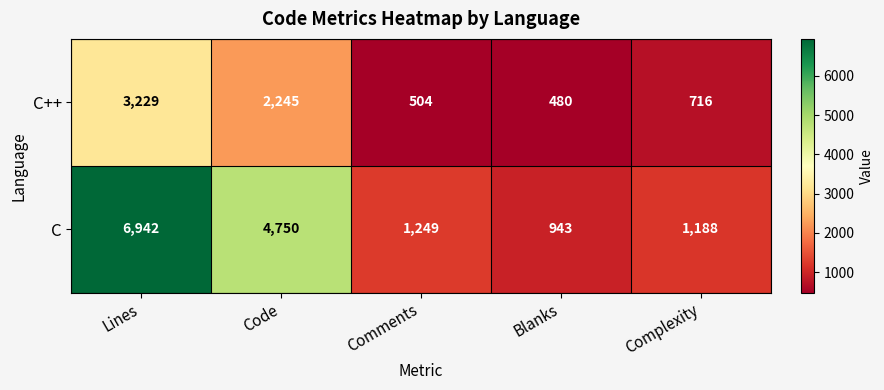

At which label does C reach its minimum?

Blanks